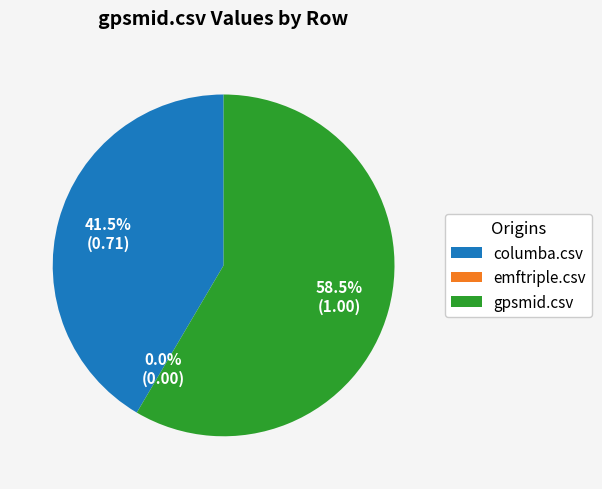

Is it true that emftriple.csv is 0% of the pie?

True